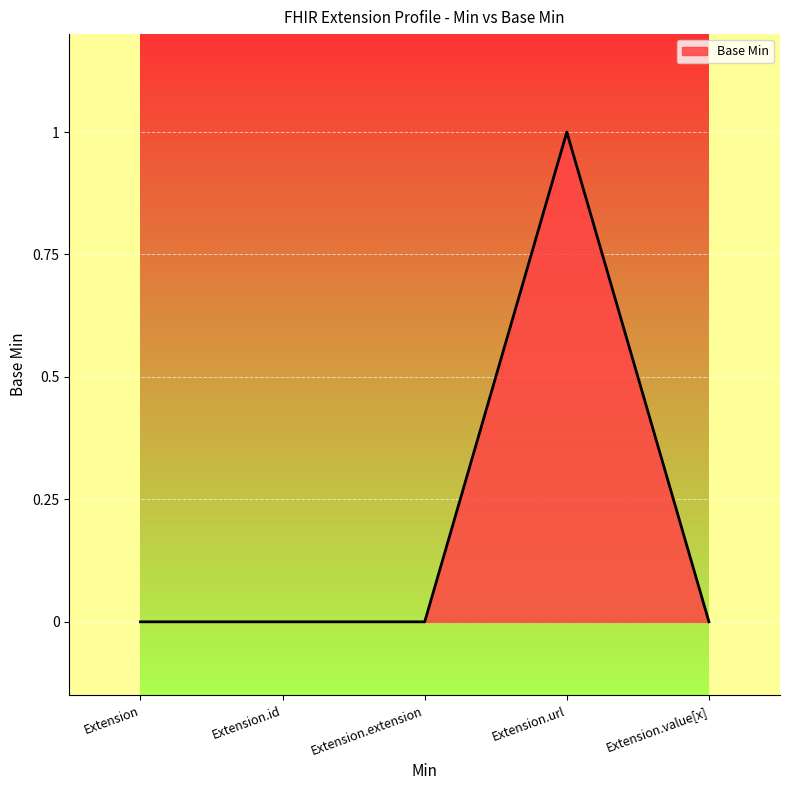

Is it true that the value at Extension.id is 0?

True